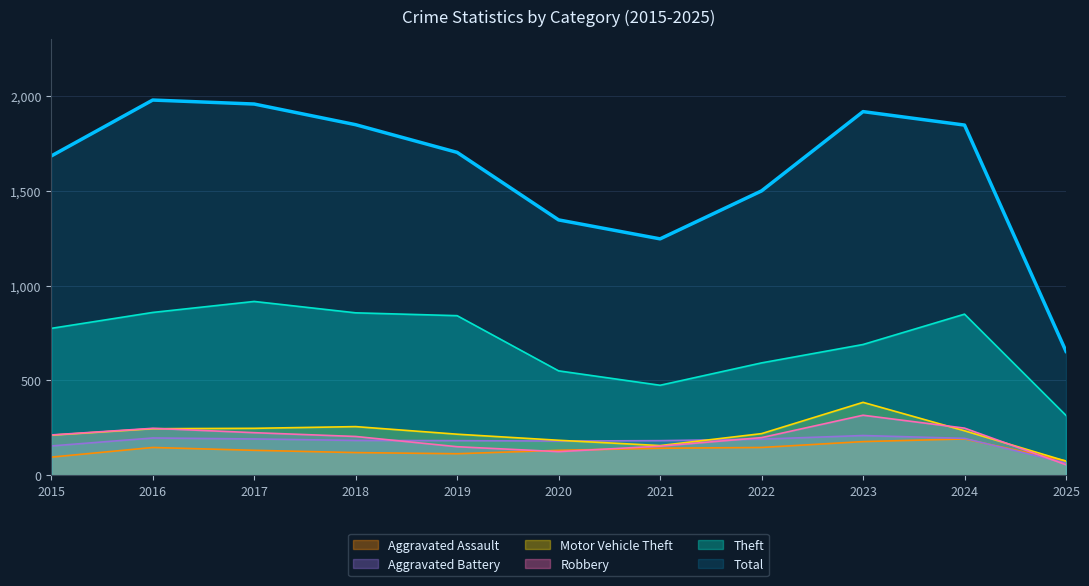

What is the value of the Robbery point at the 2nd from the left?

247